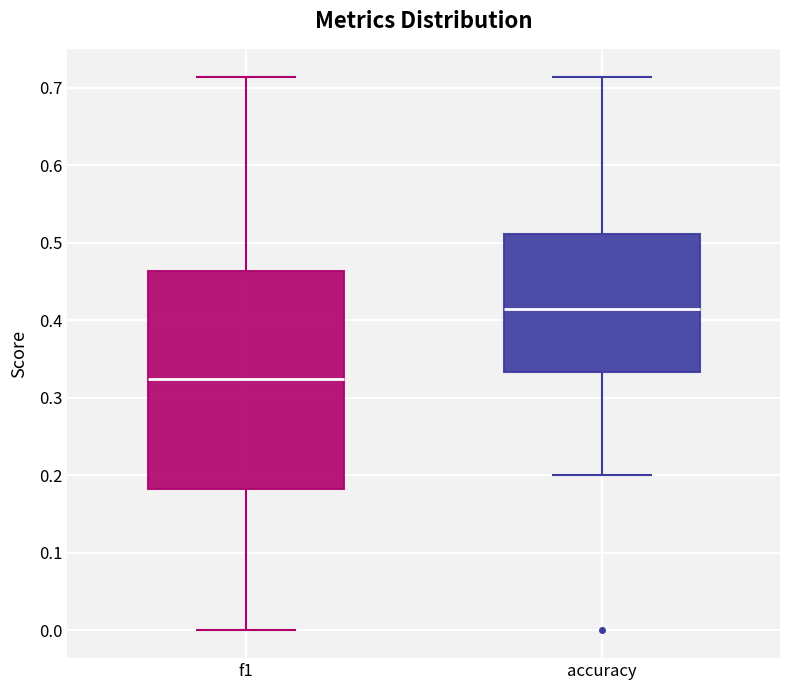

Comparing the boxes themselves (not the whiskers), which one is the tallest?

f1